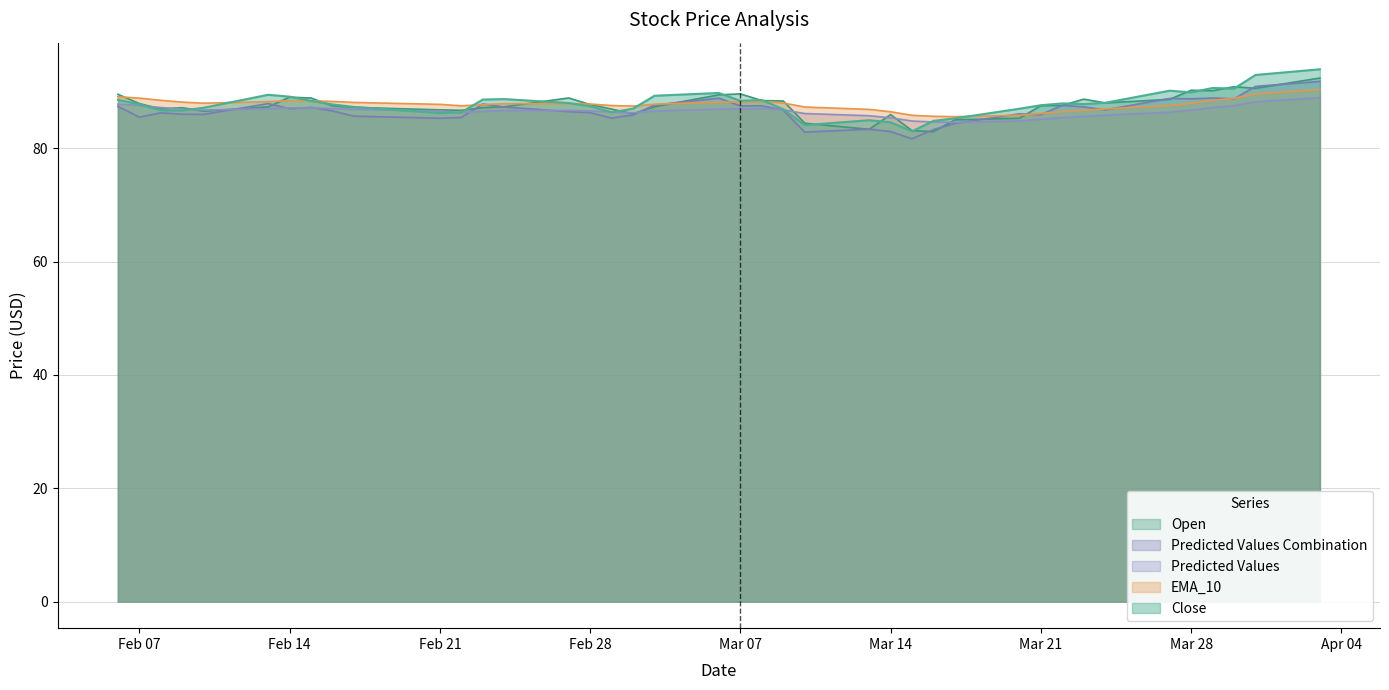

List the series in order of their peak value, lowest first.

EMA_10, Predicted Values, Predicted Values Combination, Open, Close